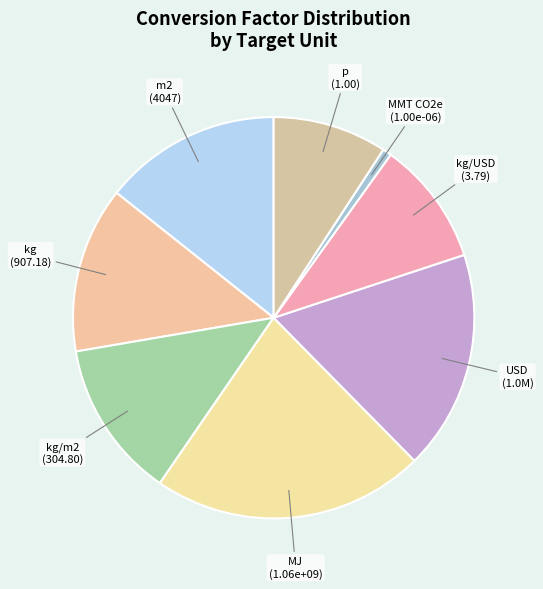

True or false: MJ accounts for 36% of the total.

False